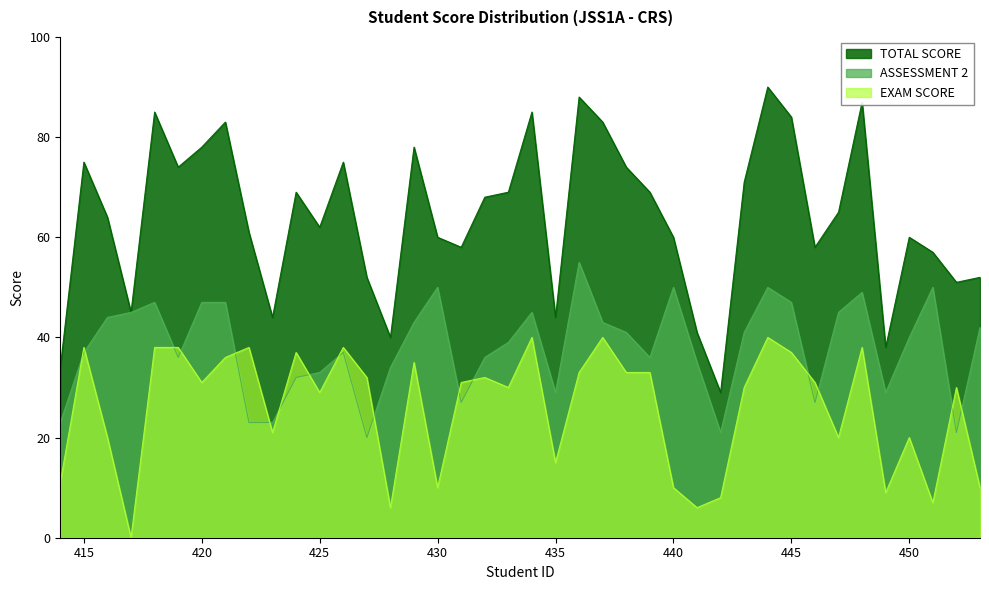

Between 435 and 448, which is larger?

448